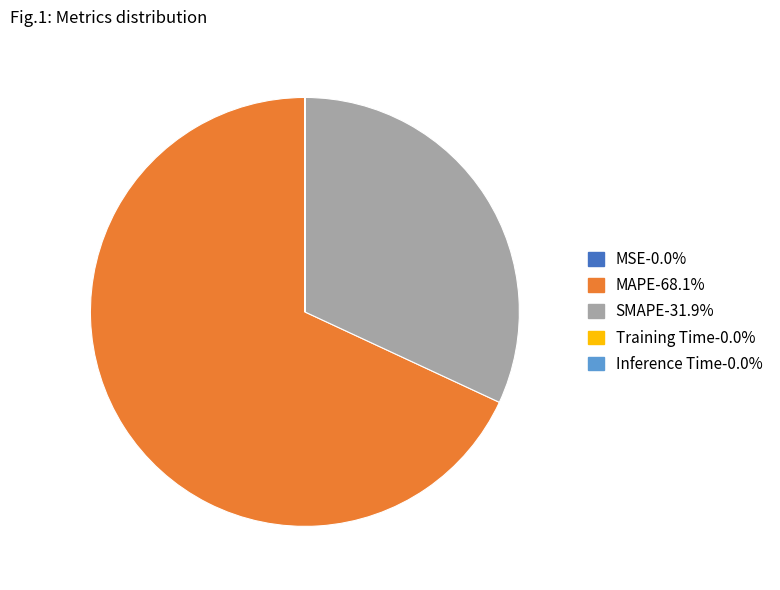

Which slice is the largest?

MAPE